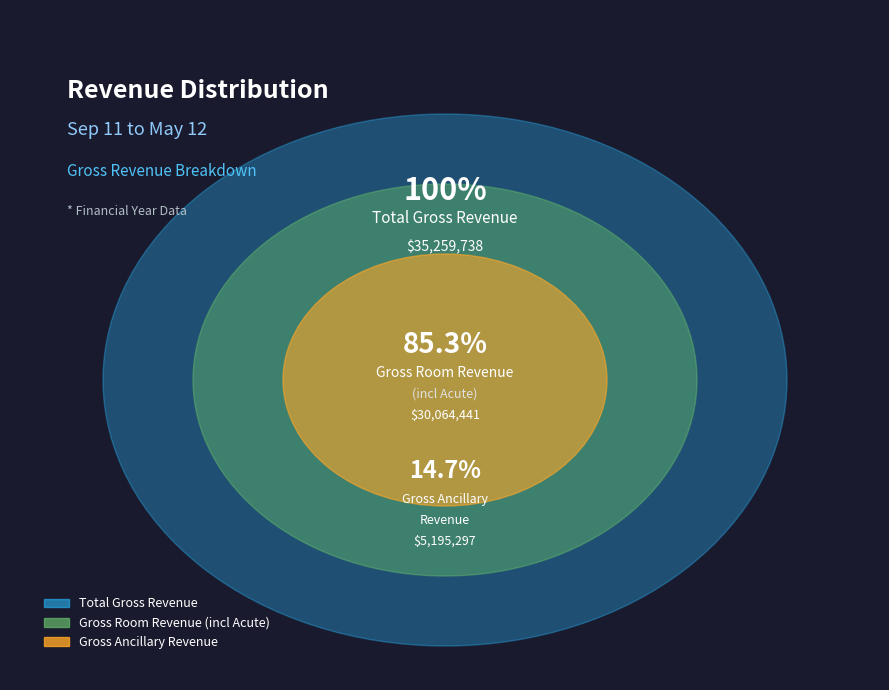

What is the smallest slice in the pie chart?

Gross Ancillary Revenue